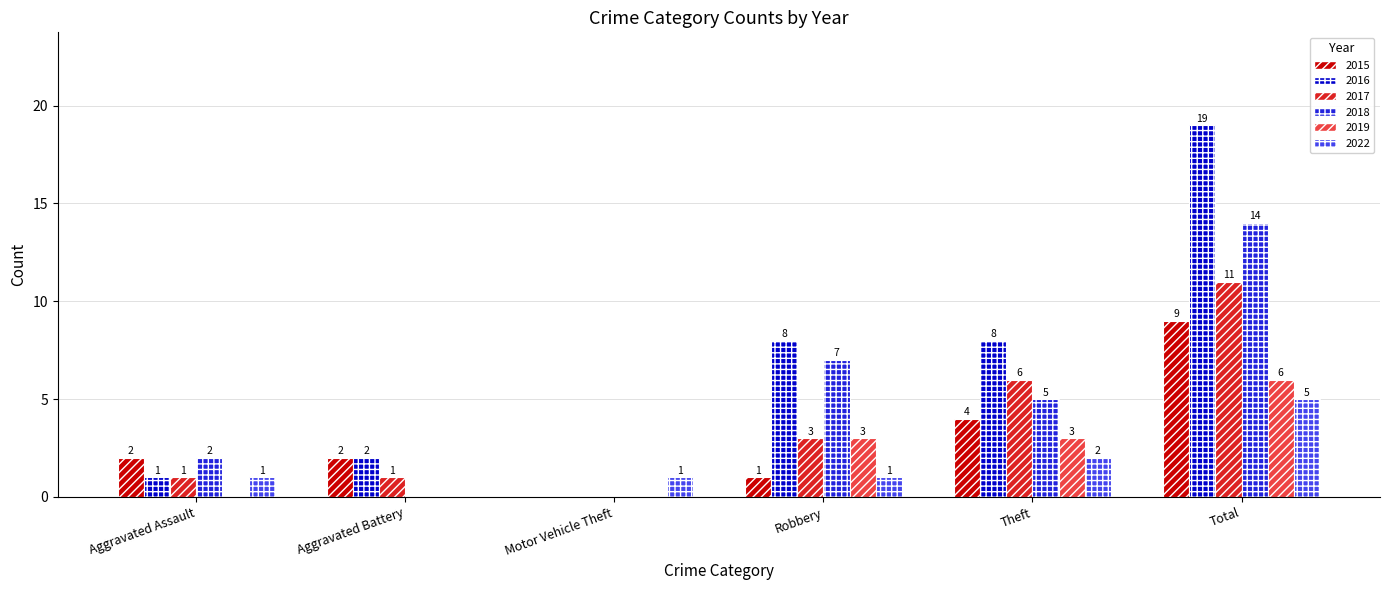

Reading left to right, extract all data points from this chart.

2015: Aggravated Assault=2	Aggravated Battery=2	Motor Vehicle Theft=0	Robbery=1	Theft=4	Total=9
2016: Aggravated Assault=1	Aggravated Battery=2	Motor Vehicle Theft=0	Robbery=8	Theft=8	Total=19
2017: Aggravated Assault=1	Aggravated Battery=1	Motor Vehicle Theft=0	Robbery=3	Theft=6	Total=11
2018: Aggravated Assault=2	Aggravated Battery=0	Motor Vehicle Theft=0	Robbery=7	Theft=5	Total=14
2019: Aggravated Assault=0	Aggravated Battery=0	Motor Vehicle Theft=0	Robbery=3	Theft=3	Total=6
2022: Aggravated Assault=1	Aggravated Battery=0	Motor Vehicle Theft=1	Robbery=1	Theft=2	Total=5